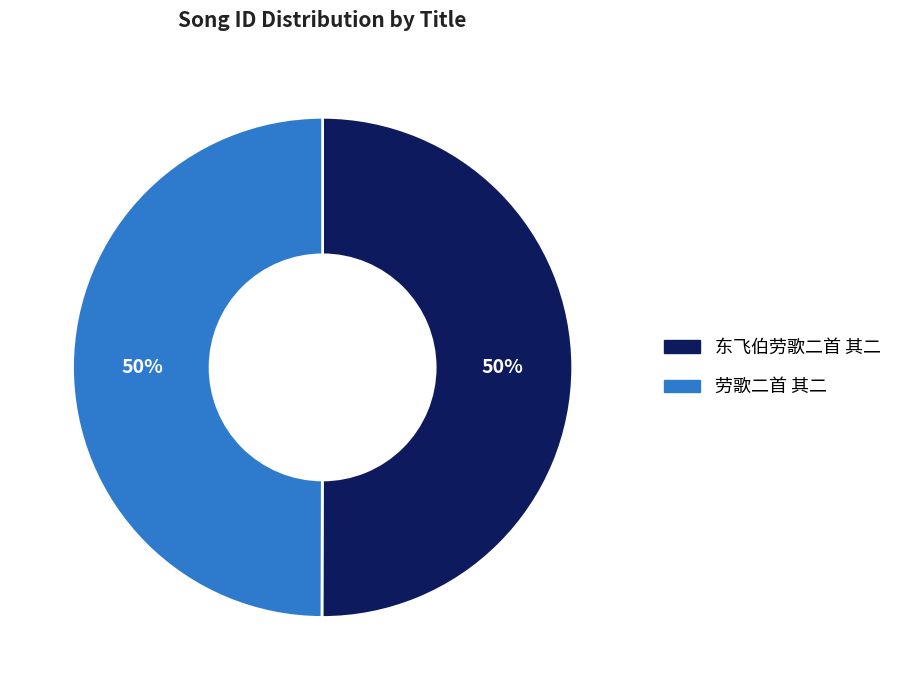

To the nearest percent, what portion does 劳歌二首 其二 represent?

50%